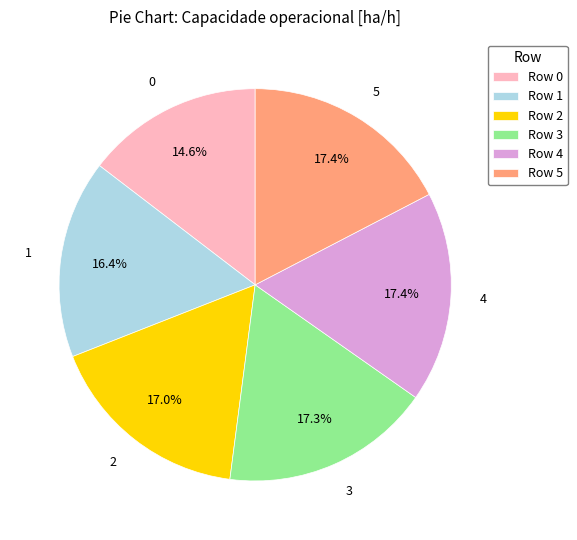

Is Row 3 the majority of the pie?

No